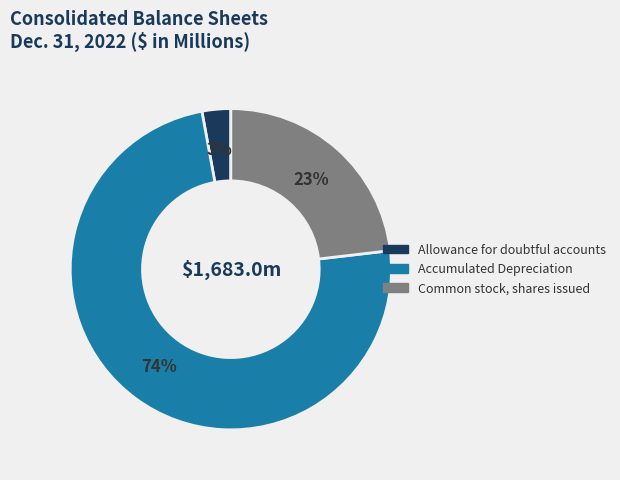

Which has a higher value, Common stock, shares issued or Allowance for doubtful accounts?

Common stock, shares issued